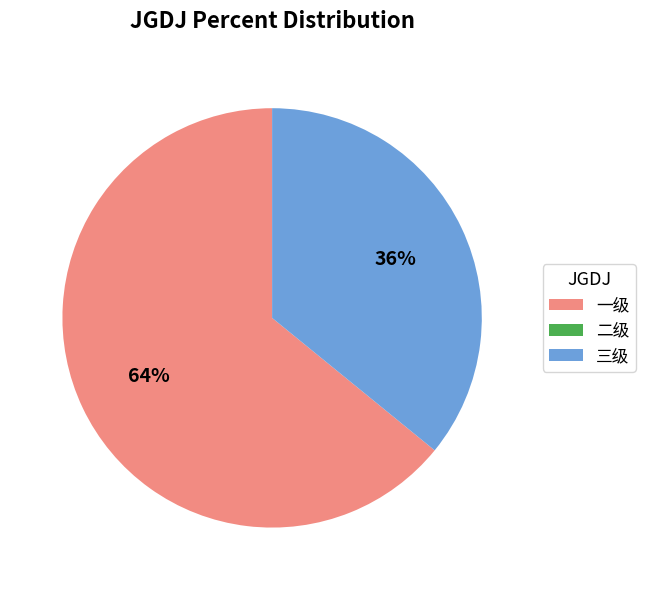

To the nearest percent, what is the difference between the largest and smallest slice percentages?

28%